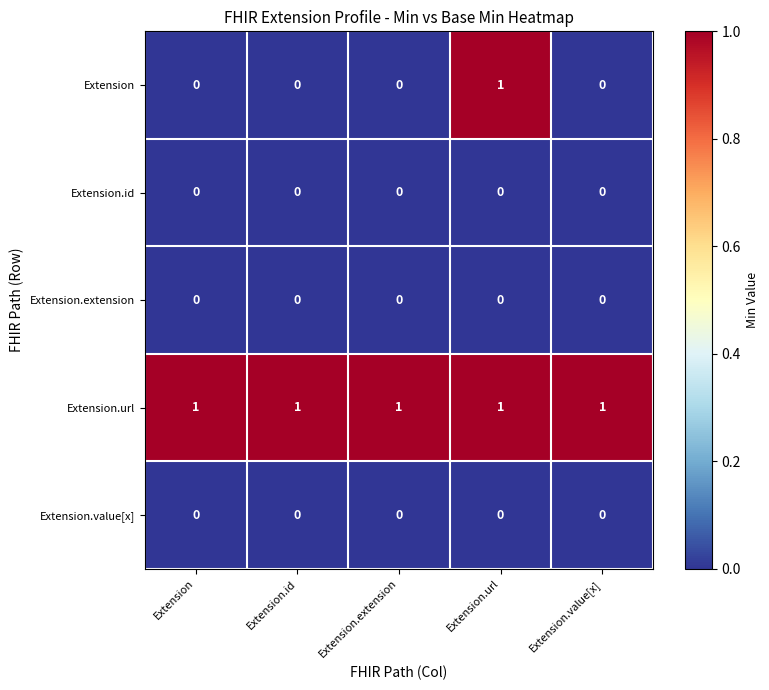

Reading right to left, what are all the values shown in this chart?

Extension: Extension.value[x]=0	Extension.url=1	Extension.extension=0	Extension.id=0	Extension=0
Extension.id: Extension.value[x]=0	Extension.url=0	Extension.extension=0	Extension.id=0	Extension=0
Extension.extension: Extension.value[x]=0	Extension.url=0	Extension.extension=0	Extension.id=0	Extension=0
Extension.url: Extension.value[x]=1	Extension.url=1	Extension.extension=1	Extension.id=1	Extension=1
Extension.value[x]: Extension.value[x]=0	Extension.url=0	Extension.extension=0	Extension.id=0	Extension=0